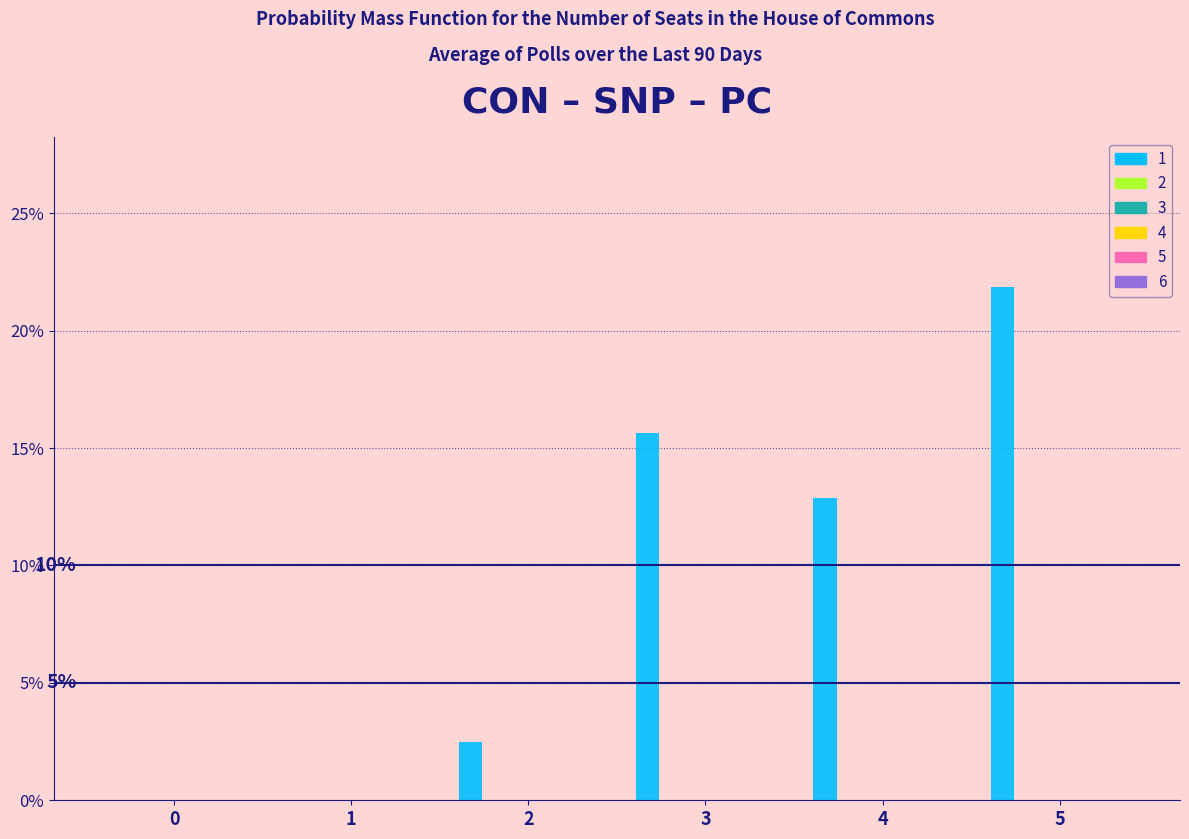

How many distinct data groups are displayed?

1